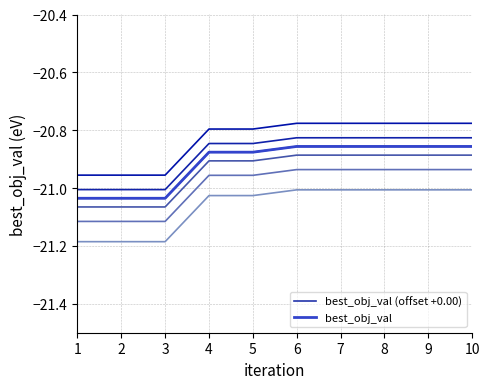

What are all the series names shown in the legend?

best_obj_val (offset +0.00), best_obj_val